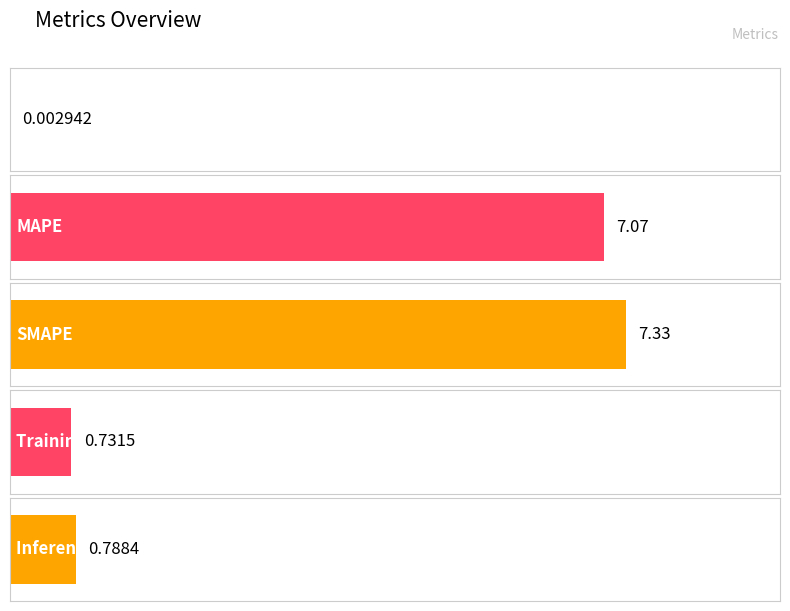

Is it true that the value at Training Time is 0.7?

True